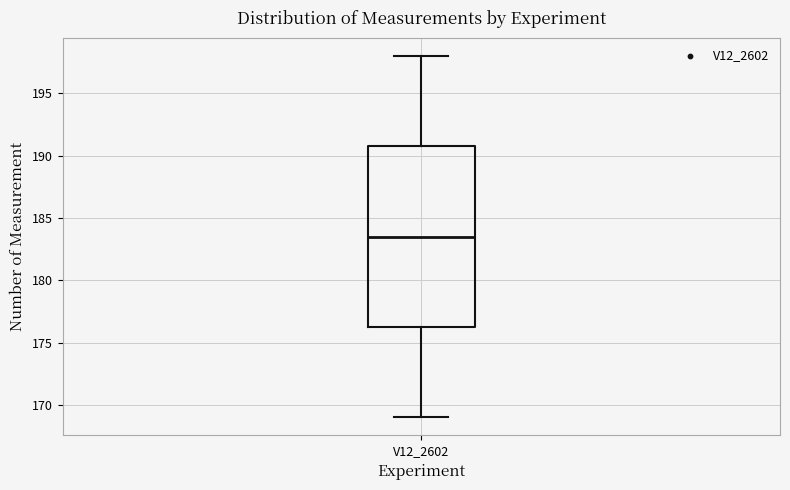

Where does the median line of the box for V12_2602 sit on the y-axis? The values are not printed on the chart, so give them approximately, as read against the axis.

183.5